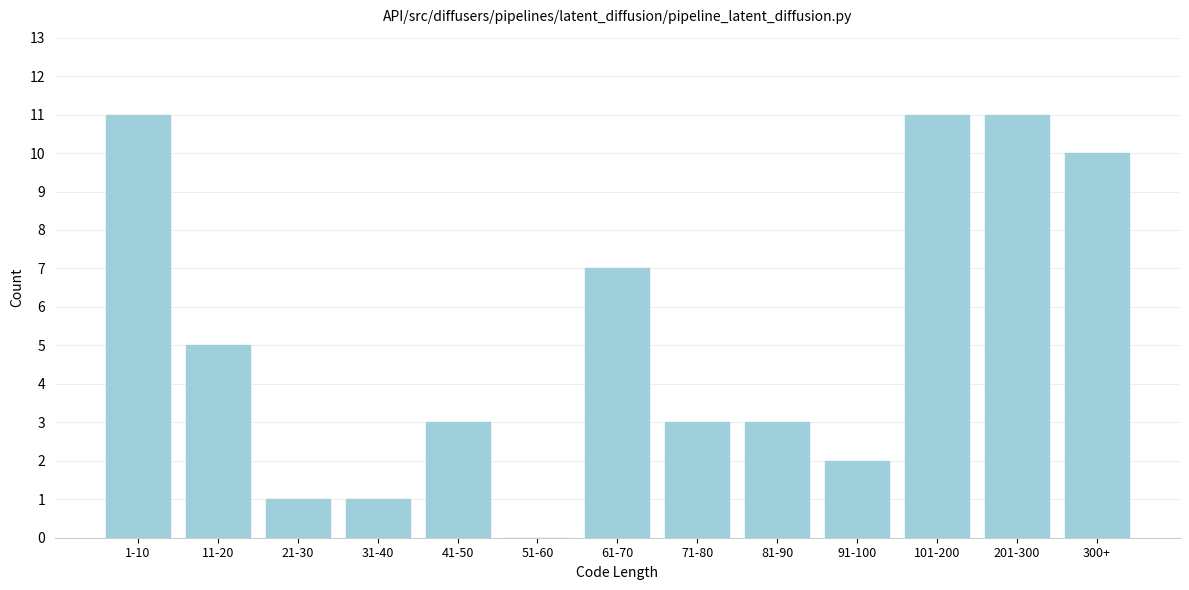

Reading right to left, transcribe all the data shown in this chart.

300+=10	201-300=11	101-200=11	91-100=2	81-90=3	71-80=3	61-70=7	51-60=0	41-50=3	31-40=1	21-30=1	11-20=5	1-10=11